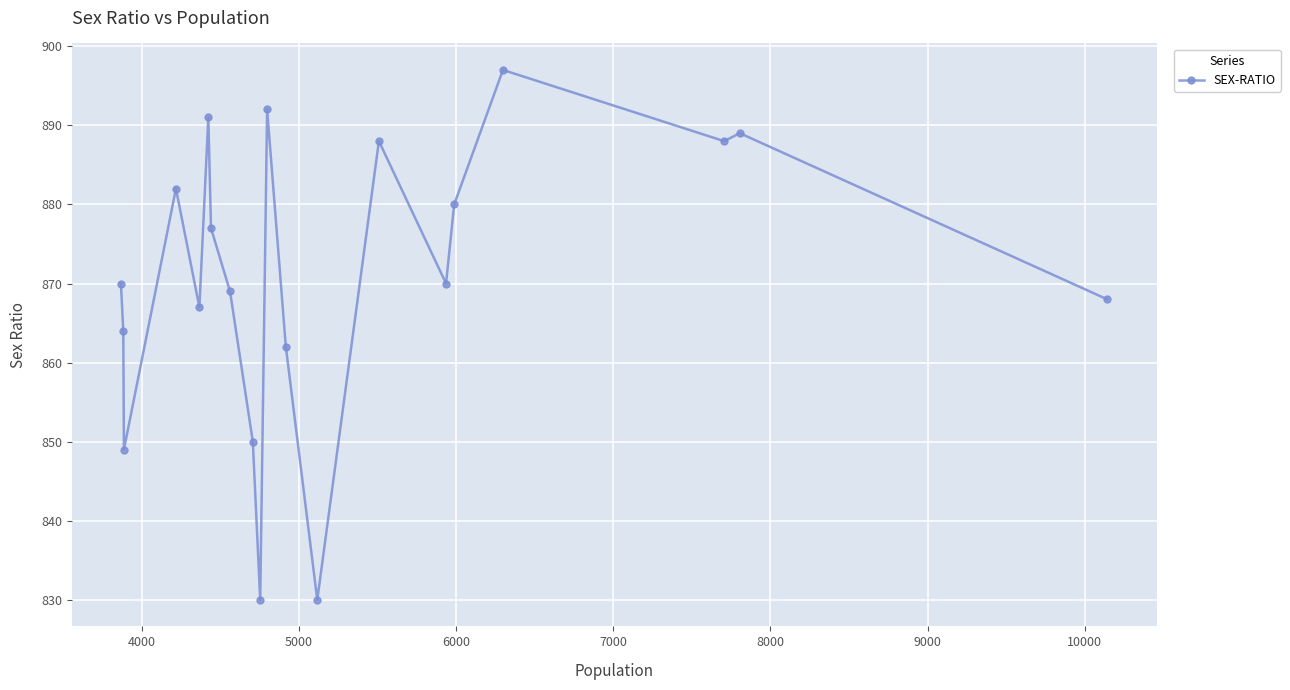

Is this an area chart (filled region under the line)?

No